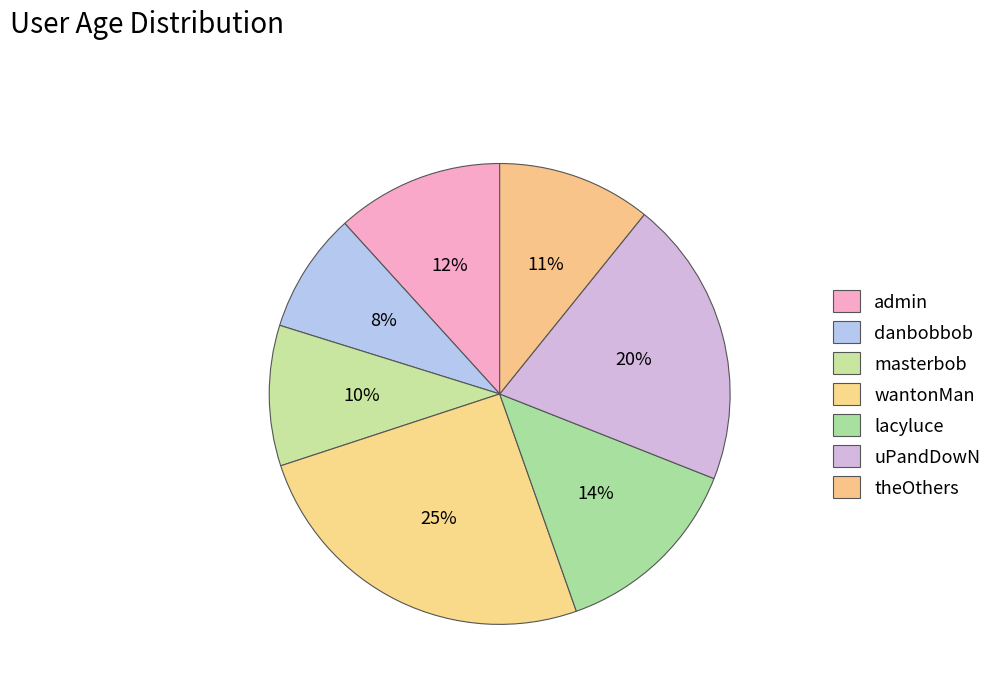

Is it true that lacyluce is 28% of the pie?

False